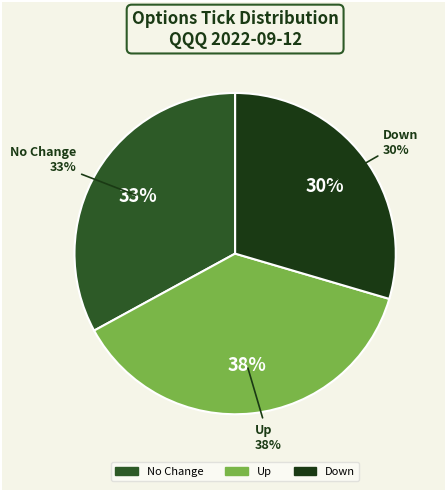

Count the number of slices in the pie.

3